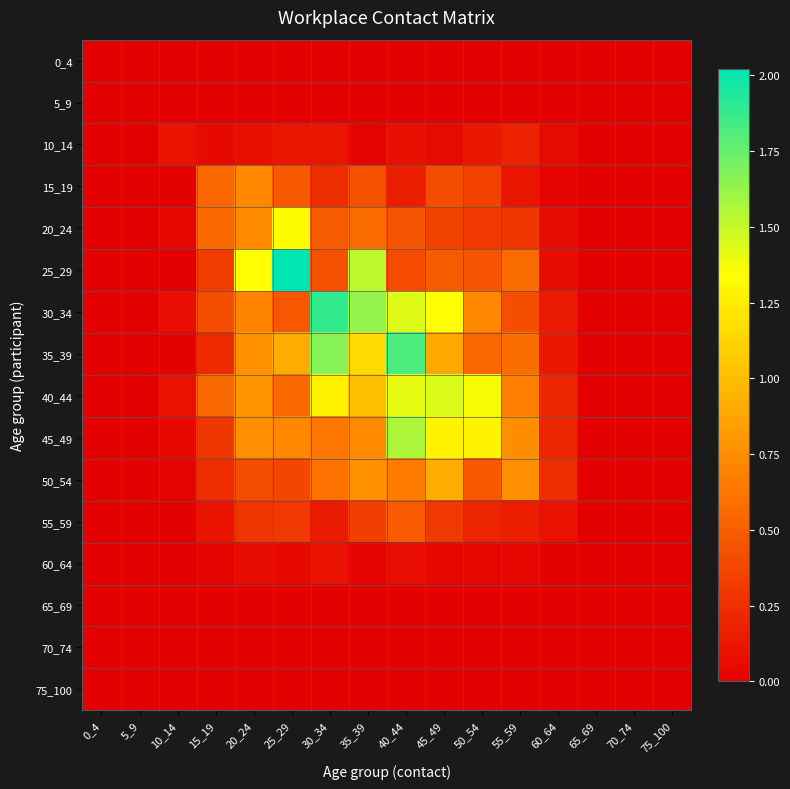

Reading right to left, list all the values displayed in this chart.

0_4: 75_100=0.0	70_74=0.0	65_69=0.0	60_64=0.0	55_59=0.0	50_54=0.0	45_49=0.0	40_44=0.0	35_39=0.0	30_34=0.0	25_29=0.0	20_24=0.0	15_19=0.0	10_14=0.0	5_9=0.0	0_4=0.0
5_9: 75_100=0.0	70_74=0.0	65_69=0.0	60_64=0.0	55_59=0.0	50_54=0.0	45_49=0.0	40_44=0.0	35_39=0.0	30_34=0.0	25_29=0.0	20_24=0.0	15_19=0.0	10_14=0.0	5_9=0.0	0_4=0.0
10_14: 75_100=0.0	70_74=0.0	65_69=0.0	60_64=0.1	55_59=0.2	50_54=0.1	45_49=0.1	40_44=0.1	35_39=0.0	30_34=0.1	25_29=0.1	20_24=0.1	15_19=0.1	10_14=0.1	5_9=0.0	0_4=0.0
15_19: 75_100=0.0	70_74=0.0	65_69=0.0	60_64=0.0	55_59=0.1	50_54=0.3	45_49=0.4	40_44=0.2	35_39=0.4	30_34=0.2	25_29=0.5	20_24=0.7	15_19=0.5	10_14=0.0	5_9=0.0	0_4=0.0
20_24: 75_100=0.0	70_74=0.0	65_69=0.0	60_64=0.1	55_59=0.3	50_54=0.3	45_49=0.4	40_44=0.5	35_39=0.6	30_34=0.5	25_29=1.3	20_24=0.7	15_19=0.6	10_14=0.0	5_9=0.0	0_4=0.0
25_29: 75_100=0.0	70_74=0.0	65_69=0.0	60_64=0.1	55_59=0.6	50_54=0.4	45_49=0.5	40_44=0.4	35_39=1.5	30_34=0.4	25_29=2.0	20_24=1.3	15_19=0.3	10_14=0.0	5_9=0.0	0_4=0.0
30_34: 75_100=0.0	70_74=0.0	65_69=0.0	60_64=0.1	55_59=0.4	50_54=0.7	45_49=1.3	40_44=1.4	35_39=1.6	30_34=1.9	25_29=0.5	20_24=0.7	15_19=0.4	10_14=0.1	5_9=0.0	0_4=0.0
35_39: 75_100=0.0	70_74=0.0	65_69=0.0	60_64=0.1	55_59=0.6	50_54=0.5	45_49=0.9	40_44=1.8	35_39=1.2	30_34=1.7	25_29=0.9	20_24=0.8	15_19=0.2	10_14=0.0	5_9=0.0	0_4=0.0
40_44: 75_100=0.0	70_74=0.0	65_69=0.0	60_64=0.2	55_59=0.7	50_54=1.4	45_49=1.4	40_44=1.4	35_39=1.0	30_34=1.3	25_29=0.6	20_24=0.8	15_19=0.6	10_14=0.1	5_9=0.0	0_4=0.0
45_49: 75_100=0.0	70_74=0.0	65_69=0.0	60_64=0.2	55_59=0.7	50_54=1.3	45_49=1.3	40_44=1.6	35_39=0.7	30_34=0.6	25_29=0.7	20_24=0.8	15_19=0.3	10_14=0.0	5_9=0.0	0_4=0.0
50_54: 75_100=0.0	70_74=0.0	65_69=0.0	60_64=0.2	55_59=0.8	50_54=0.5	45_49=0.9	40_44=0.7	35_39=0.8	30_34=0.6	25_29=0.4	20_24=0.4	15_19=0.2	10_14=0.0	5_9=0.0	0_4=0.0
55_59: 75_100=0.0	70_74=0.0	65_69=0.0	60_64=0.1	55_59=0.2	50_54=0.2	45_49=0.3	40_44=0.5	35_39=0.3	30_34=0.1	25_29=0.3	20_24=0.3	15_19=0.1	10_14=0.0	5_9=0.0	0_4=0.0
60_64: 75_100=0.0	70_74=0.0	65_69=0.0	60_64=0.0	55_59=0.0	50_54=0.0	45_49=0.0	40_44=0.1	35_39=0.0	30_34=0.1	25_29=0.0	20_24=0.1	15_19=0.0	10_14=0.0	5_9=0.0	0_4=0.0
65_69: 75_100=0.0	70_74=0.0	65_69=0.0	60_64=0.0	55_59=0.0	50_54=0.0	45_49=0.0	40_44=0.0	35_39=0.0	30_34=0.0	25_29=0.0	20_24=0.0	15_19=0.0	10_14=0.0	5_9=0.0	0_4=0.0
70_74: 75_100=0.0	70_74=0.0	65_69=0.0	60_64=0.0	55_59=0.0	50_54=0.0	45_49=0.0	40_44=0.0	35_39=0.0	30_34=0.0	25_29=0.0	20_24=0.0	15_19=0.0	10_14=0.0	5_9=0.0	0_4=0.0
75_100: 75_100=0.0	70_74=0.0	65_69=0.0	60_64=0.0	55_59=0.0	50_54=0.0	45_49=0.0	40_44=0.0	35_39=0.0	30_34=0.0	25_29=0.0	20_24=0.0	15_19=0.0	10_14=0.0	5_9=0.0	0_4=0.0